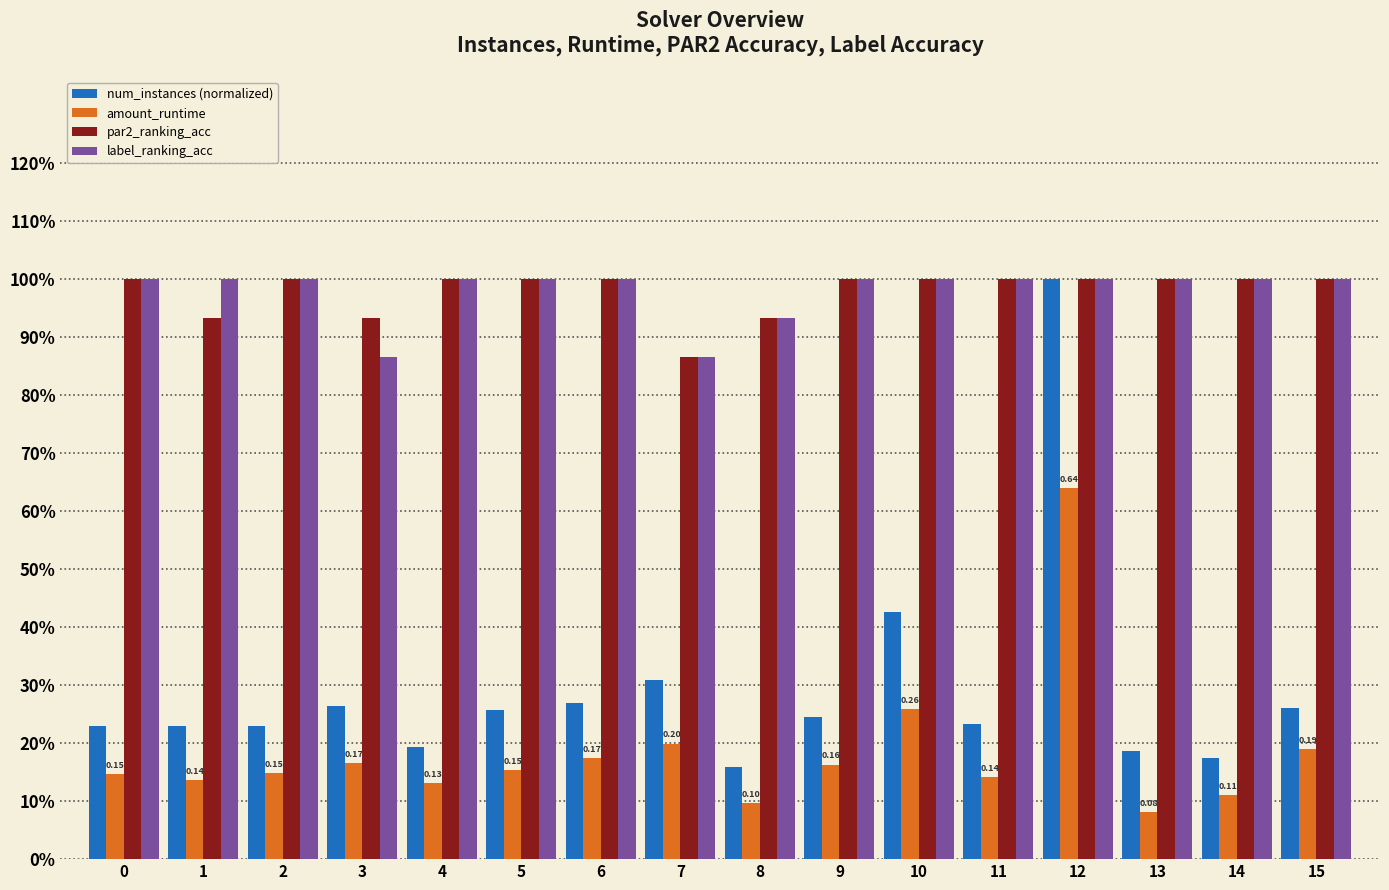

At which label does label_ranking_acc reach its minimum?

3